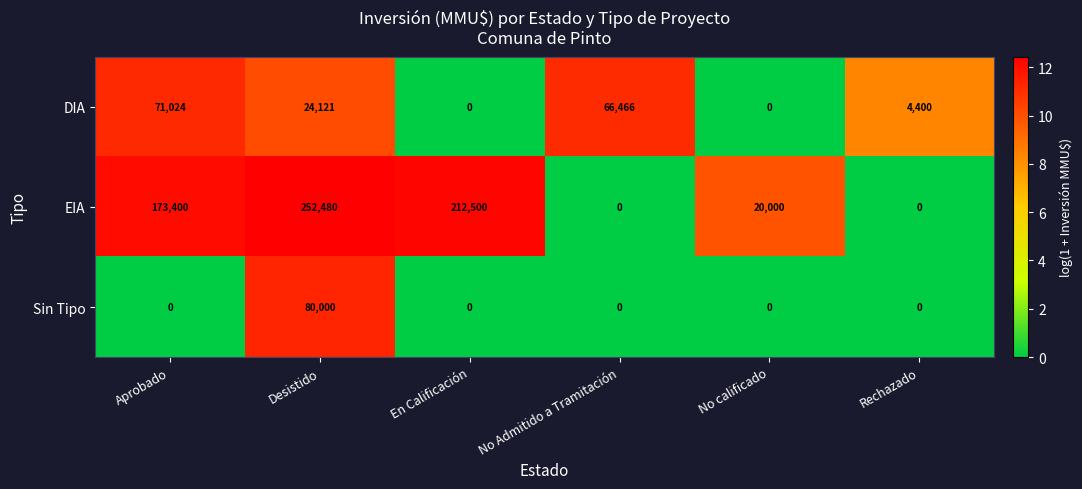

Rank the series at Aprobado from lowest to highest value.

Sin Tipo, DIA, EIA